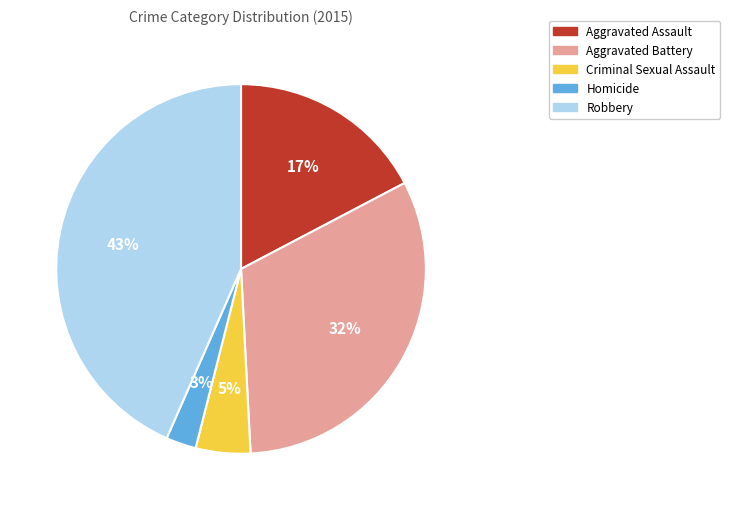

True or false: Aggravated Assault accounts for 17% of the total.

True